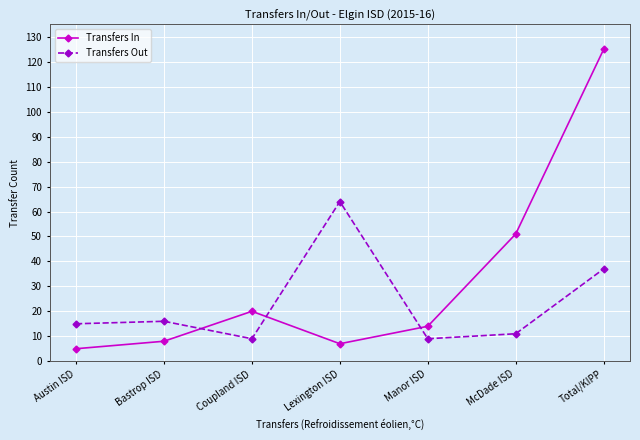

At Total/KIPP, list the series in order from largest to smallest.

Transfers In, Transfers Out